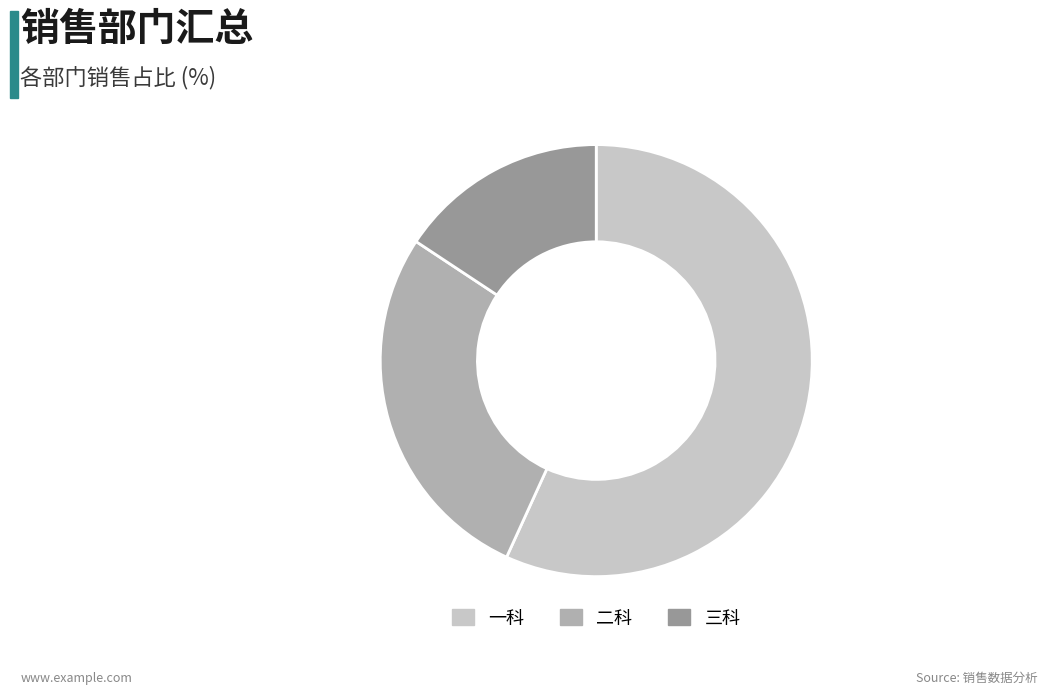

What is the ratio of the value at 二科 to the value at 三科?

1.7